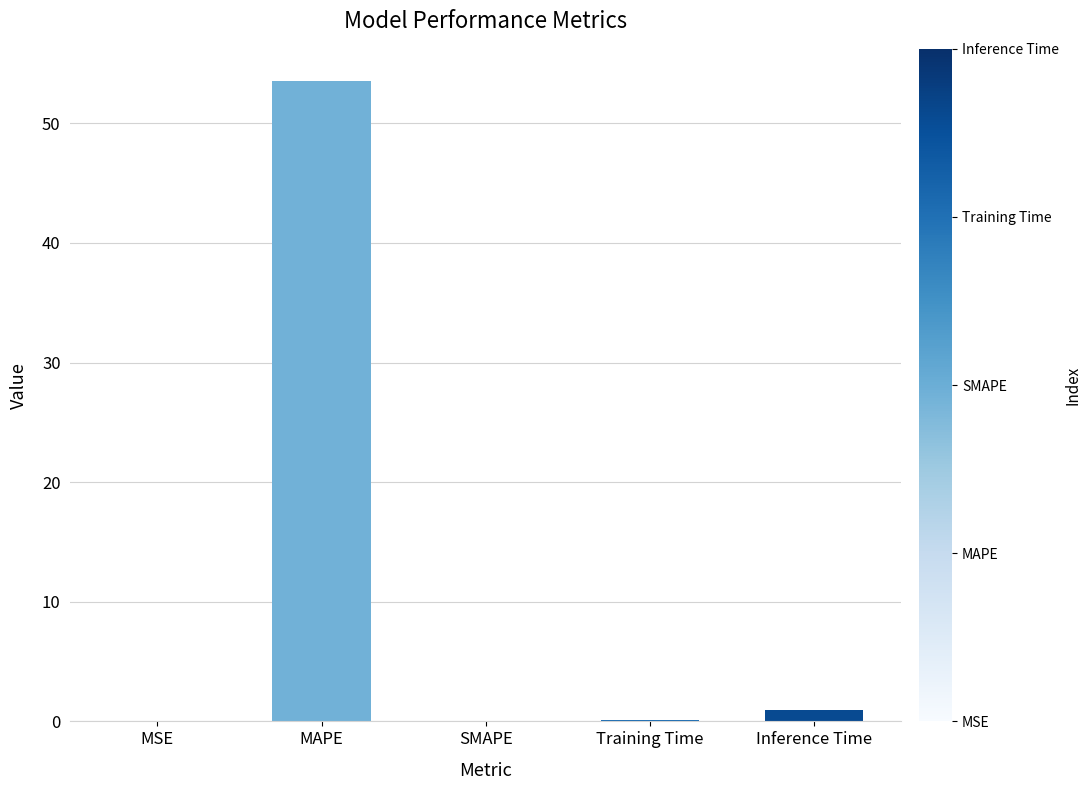

Which has a higher value, Inference Time or Training Time?

Inference Time